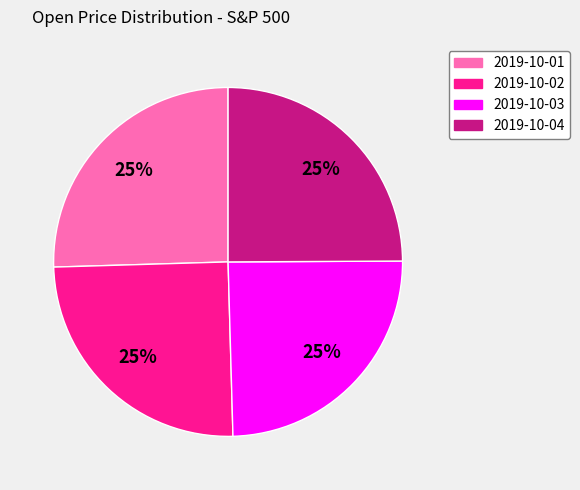

To the nearest percent, what is the combined percentage of 2019-10-03 and 2019-10-04?

50%